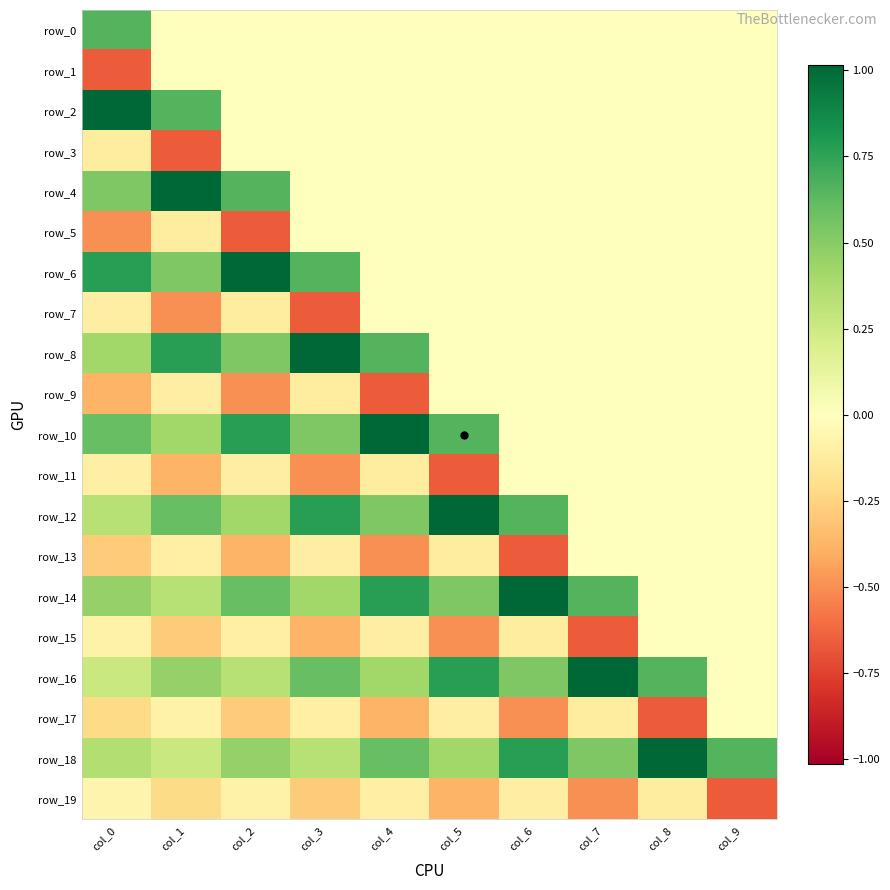

At which category is the sum across all series the highest?

col_0